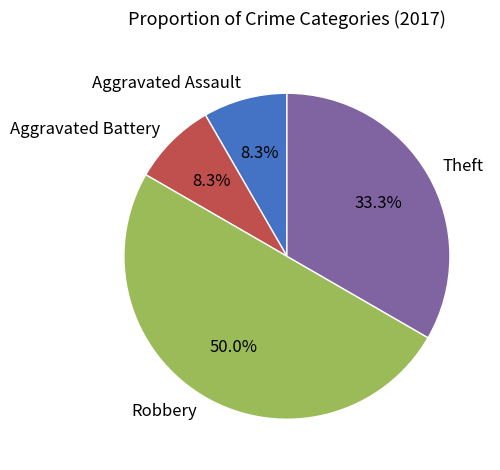

Does Theft account for over 50% of the chart?

No